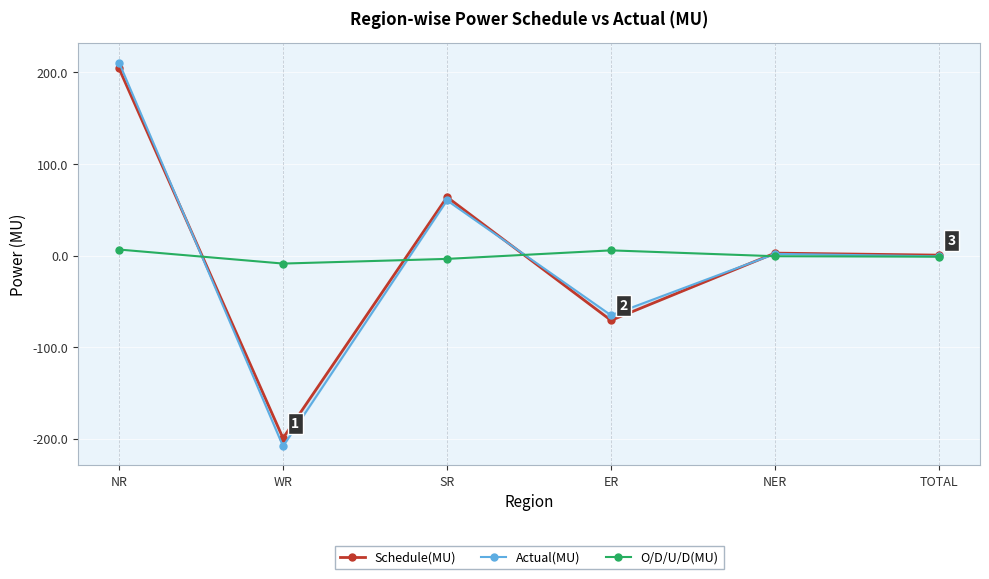

At which category does O/D/U/D(MU) reach its first local peak?

ER